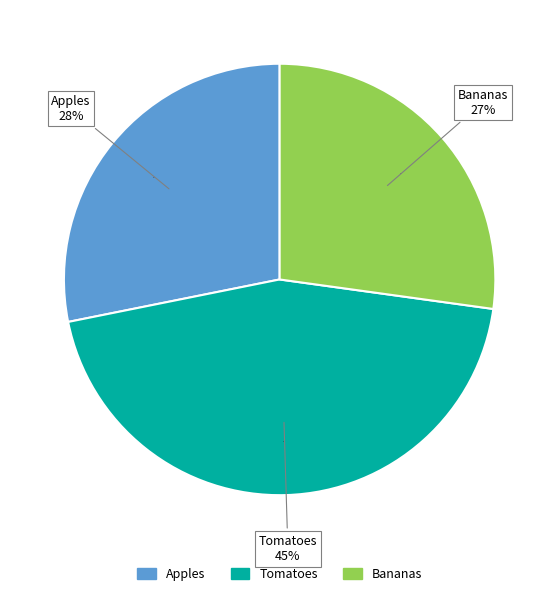

Is there any slice that represents more than half of the pie?

No